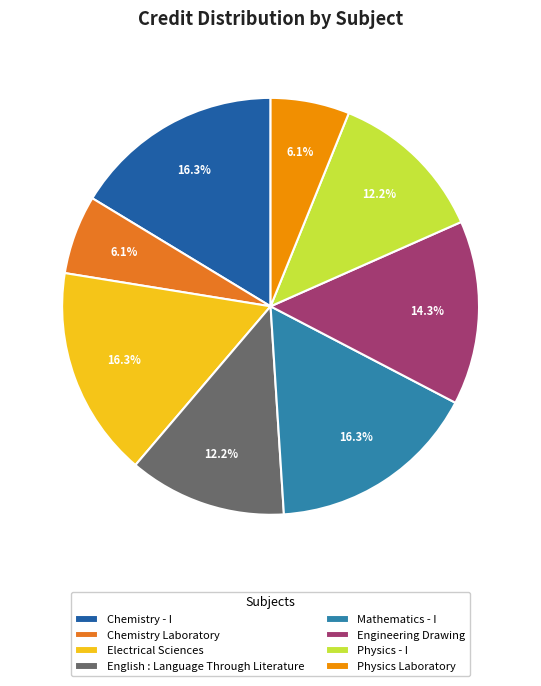

Approximately how many times larger is the value at Chemistry Laboratory compared to Chemistry - I?

0.4